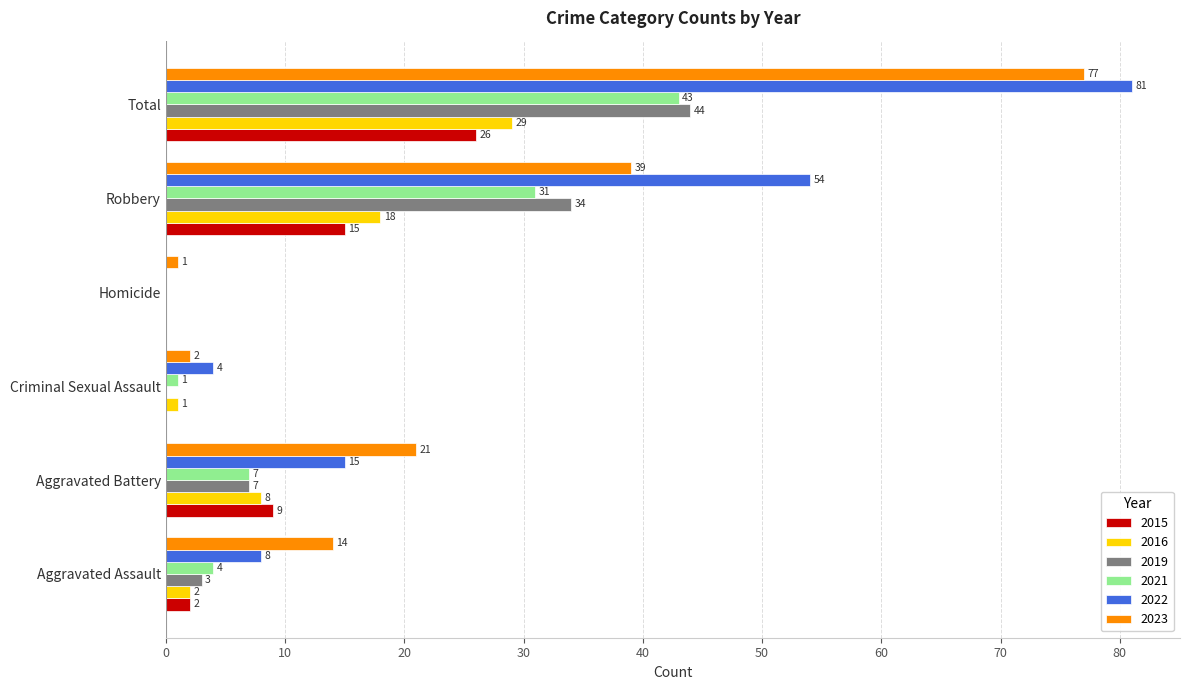

What is the average value of the 2015 series?

9